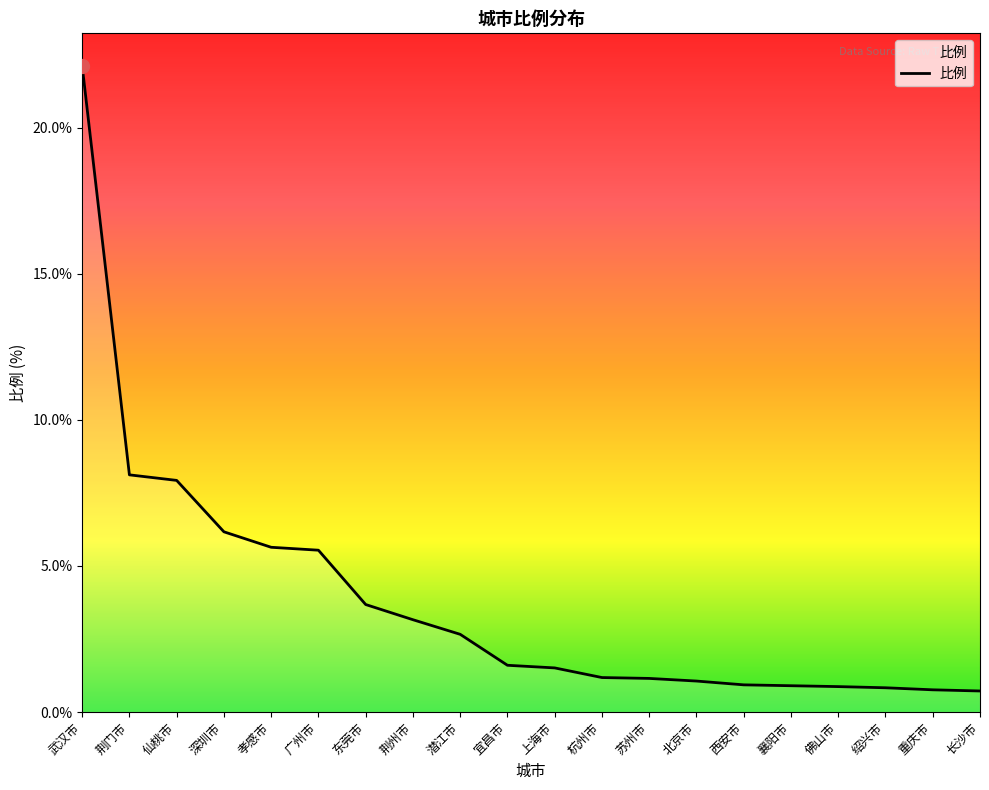

What is the smallest value displayed?

0.7